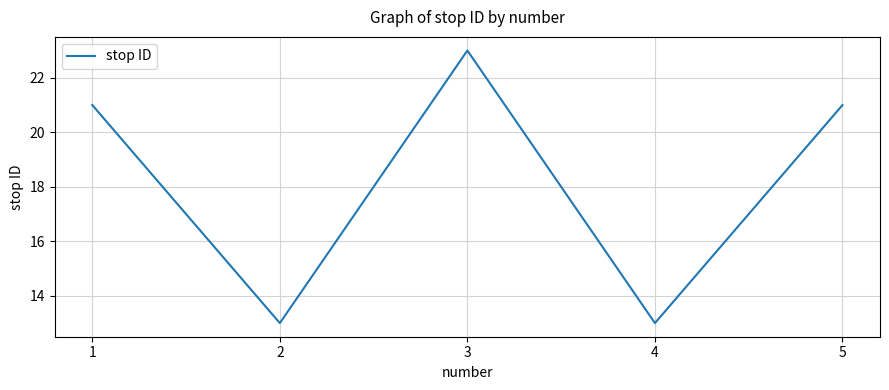

At which category does the data reach its first local valley?

2